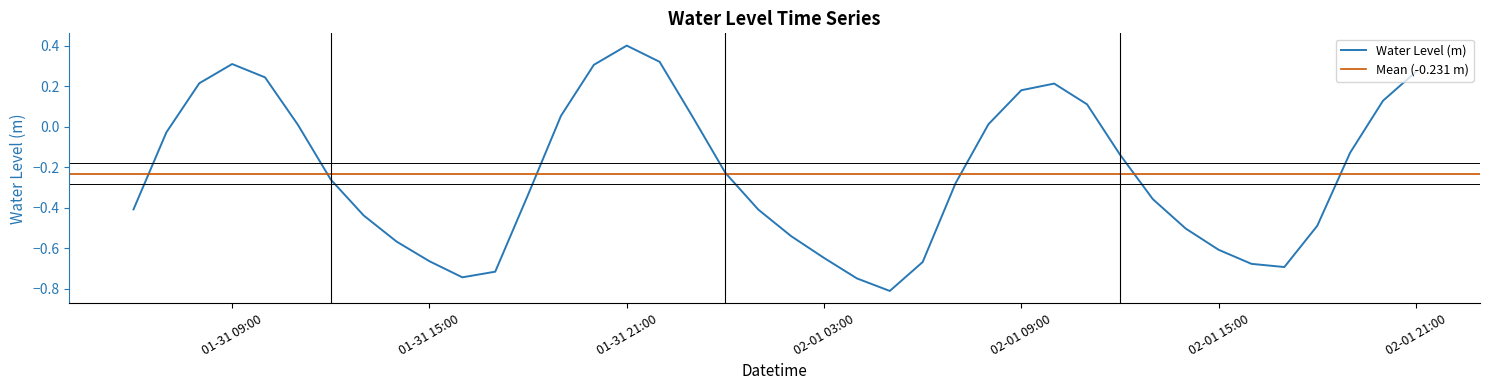

At which label does Water Level (m) reach its peak?

01-31 21:00